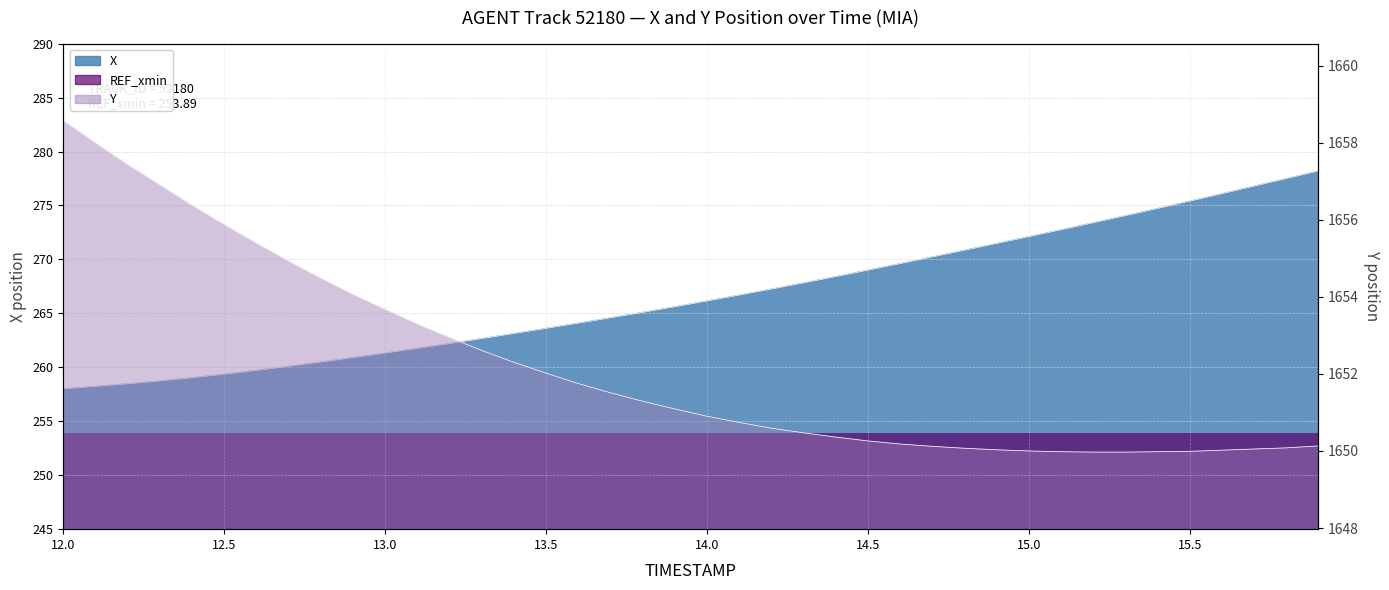

What is the highest value of the X series?

278.2